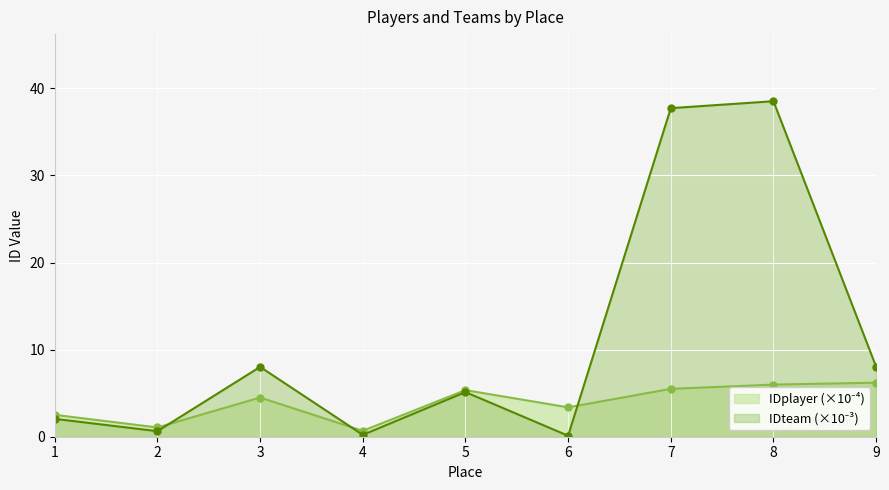

What is the difference between the maximum and second lowest values in the IDplayer series?

5.1